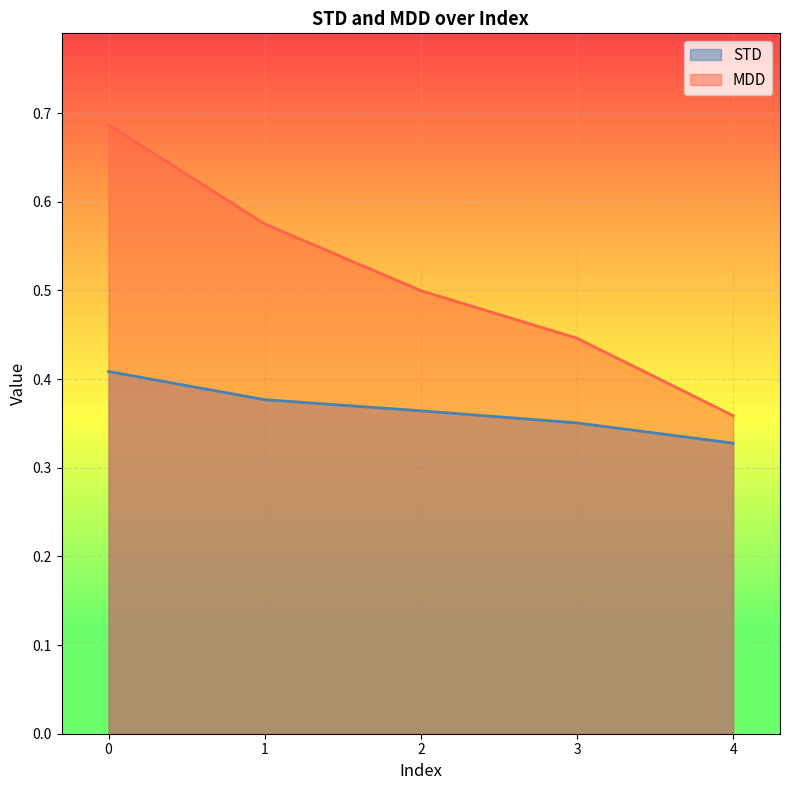

Reading left to right, transcribe all the data shown in this chart.

STD: 0=0.4	1=0.4	2=0.4	3=0.4	4=0.3
MDD: 0=0.7	1=0.6	2=0.5	3=0.4	4=0.4